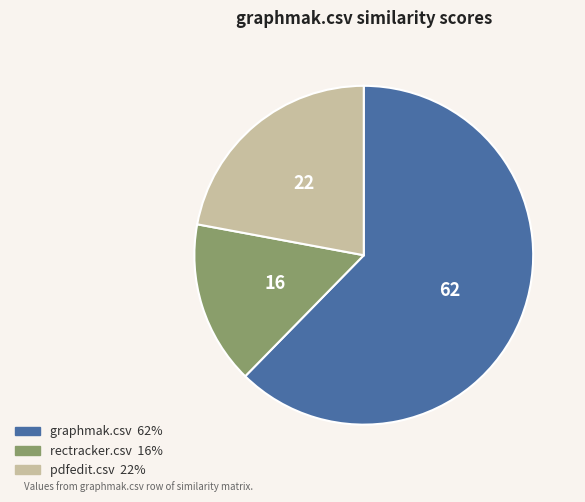

Between rectracker.csv and pdfedit.csv, which is larger?

pdfedit.csv